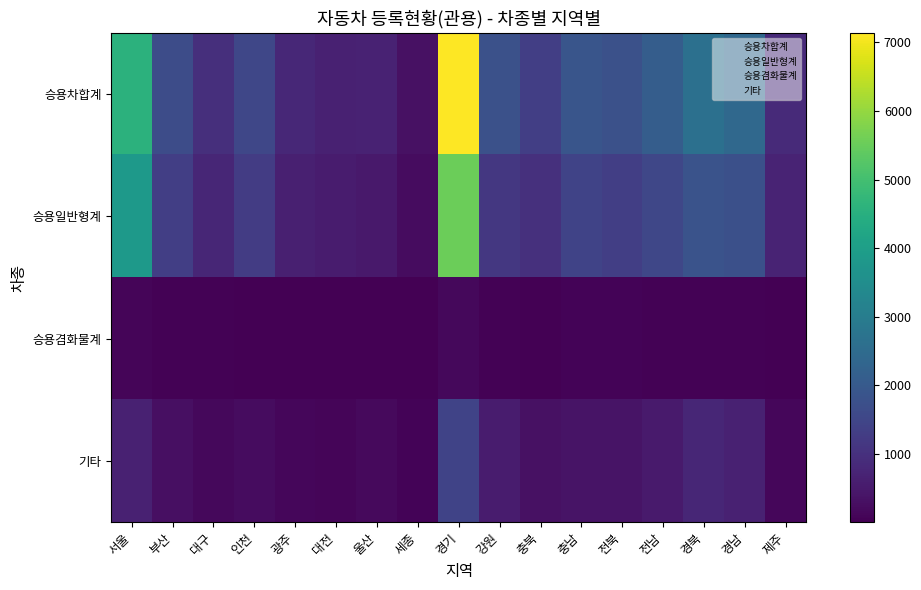

Count the number of categories in the chart.

17